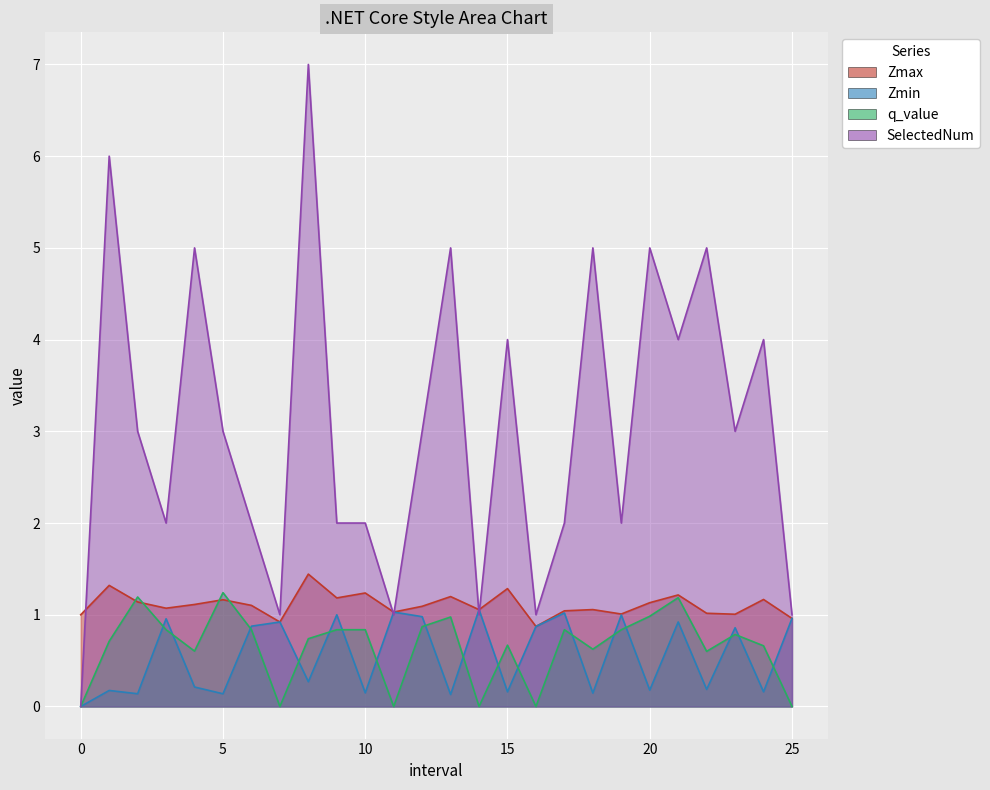

At which category does SelectedNum reach its first local valley?

3